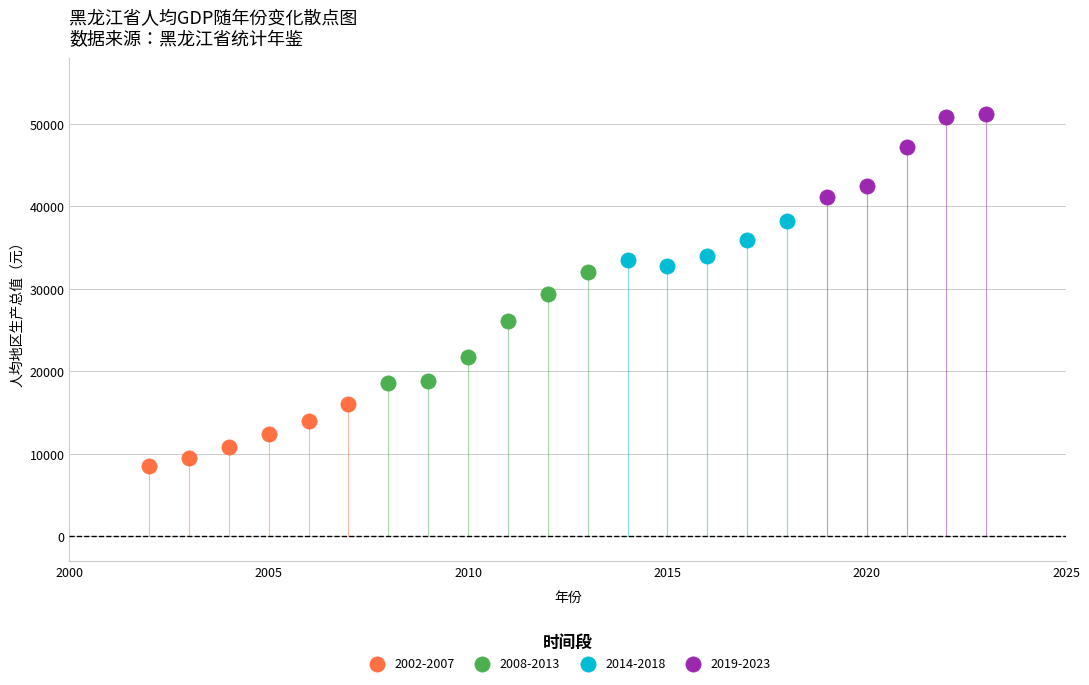

Which series reaches the minimum Y coordinate?

2002-2007